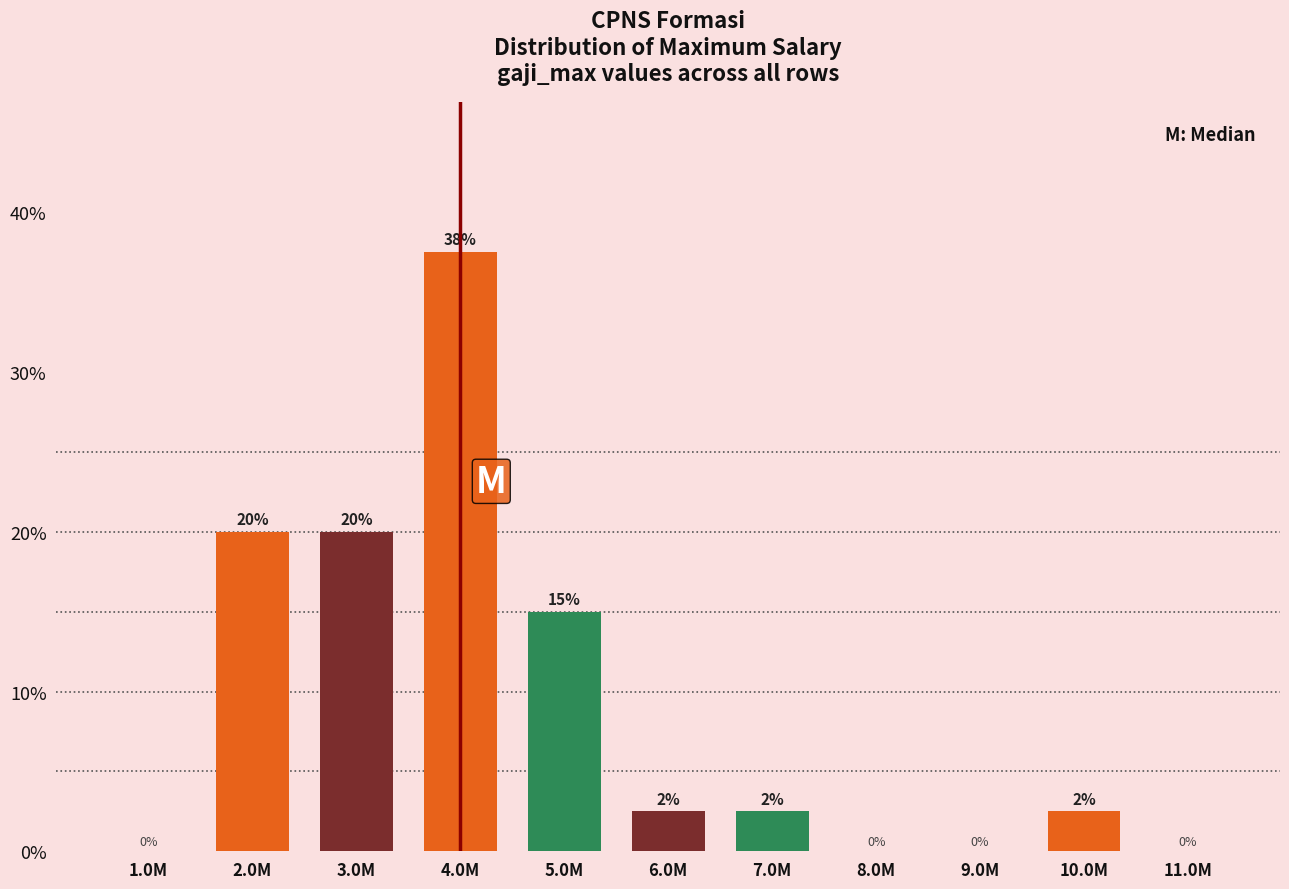

What is the maximum value shown in the chart?

37.5